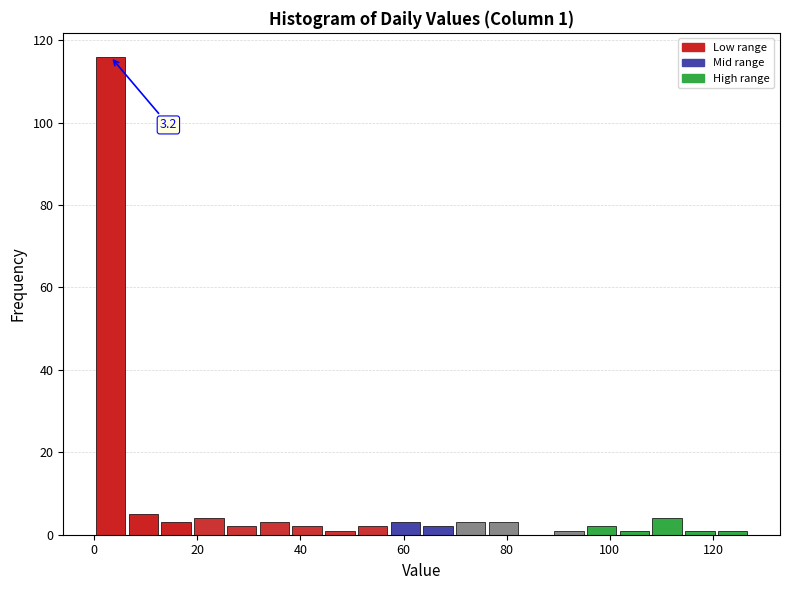

Around what value on the x-axis is the tallest bar? Give the approximate position of its centre, as read against the axis.

4